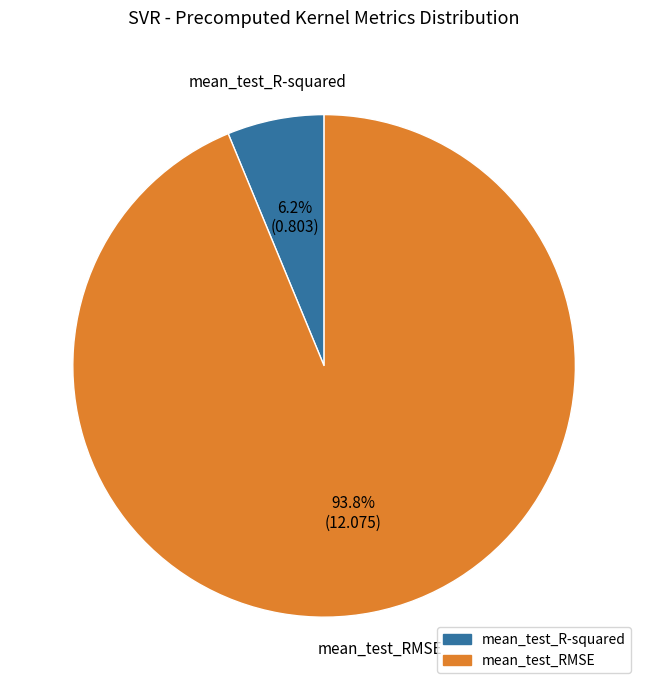

How many segments does this pie chart have?

2